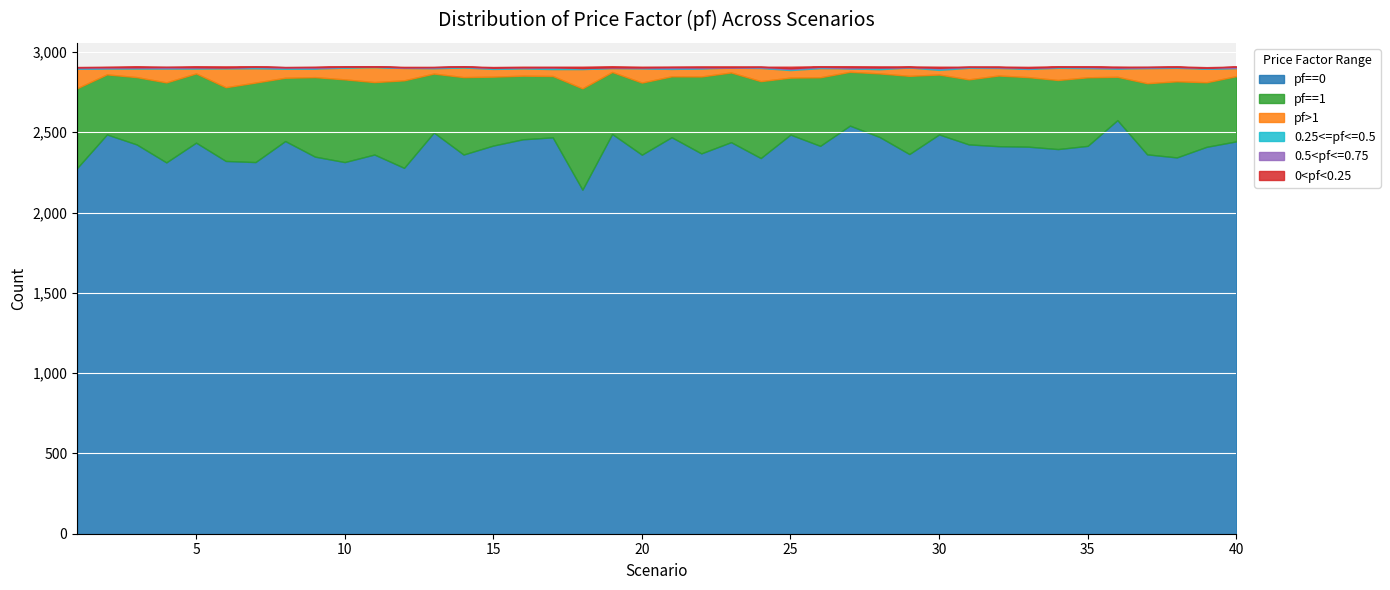

What is the sum of the pf>1 values at 6 and 29?

169